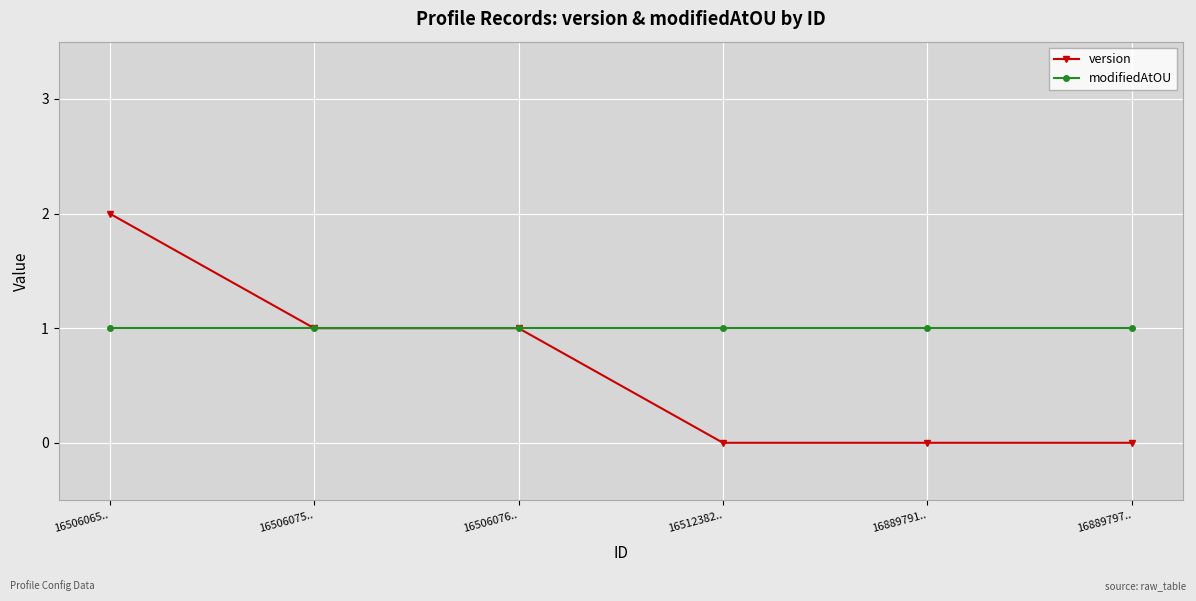

What are all the series names shown in the legend?

version, modifiedAtOU